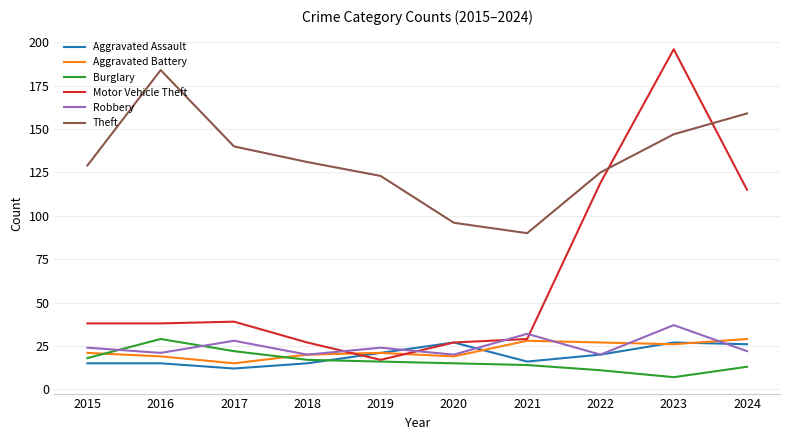

Reading left to right, extract all data points from this chart.

Aggravated Assault: 15	15	12	15	21	27	16	20	27	26
Aggravated Battery: 21	19	15	20	21	19	28	27	26	29
Burglary: 18	29	22	17	16	15	14	11	7	13
Motor Vehicle Theft: 38	38	39	27	17	27	29	119	196	115
Robbery: 24	21	28	20	24	20	32	20	37	22
Theft: 129	184	140	131	123	96	90	125	147	159